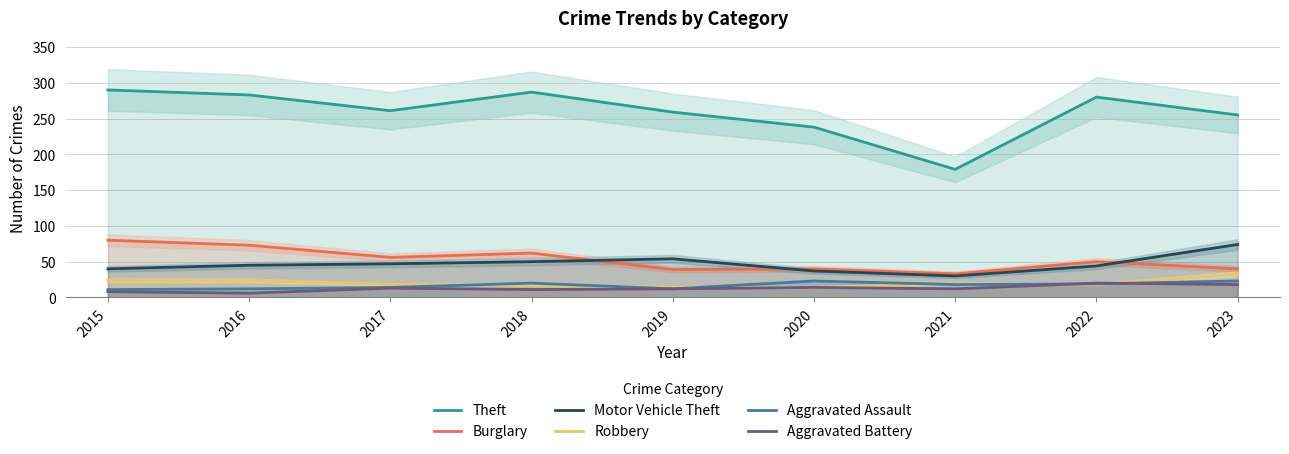

At which category is the sum across all series the highest?

2015